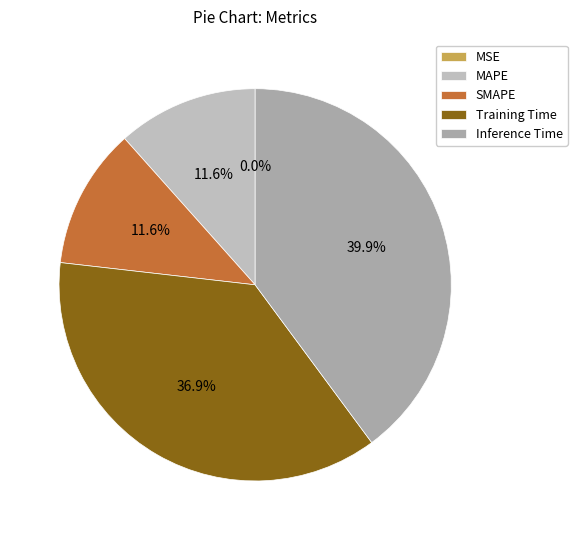

Rank the categories by value from highest to lowest.

Inference Time, Training Time, MAPE, SMAPE, MSE